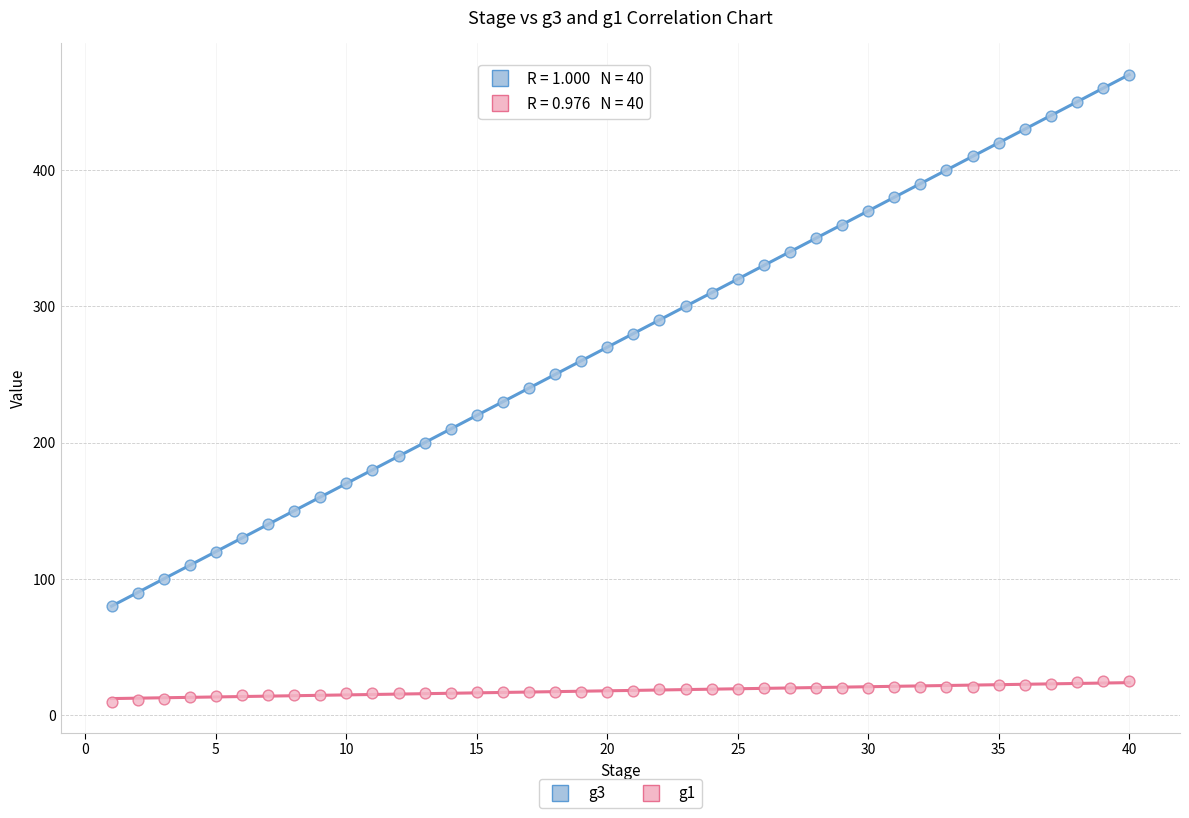

Across all data points, what is the range of X values (max minus min)?

39